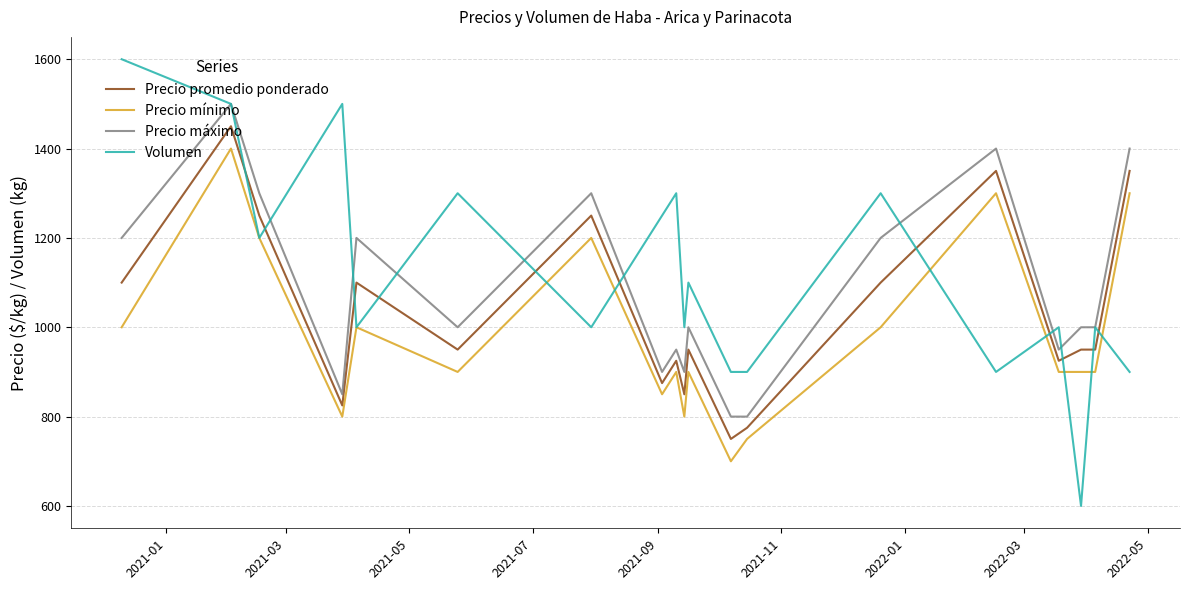

True or false: Precio promedio ponderado has more than 2 points higher than both neighbors.

True